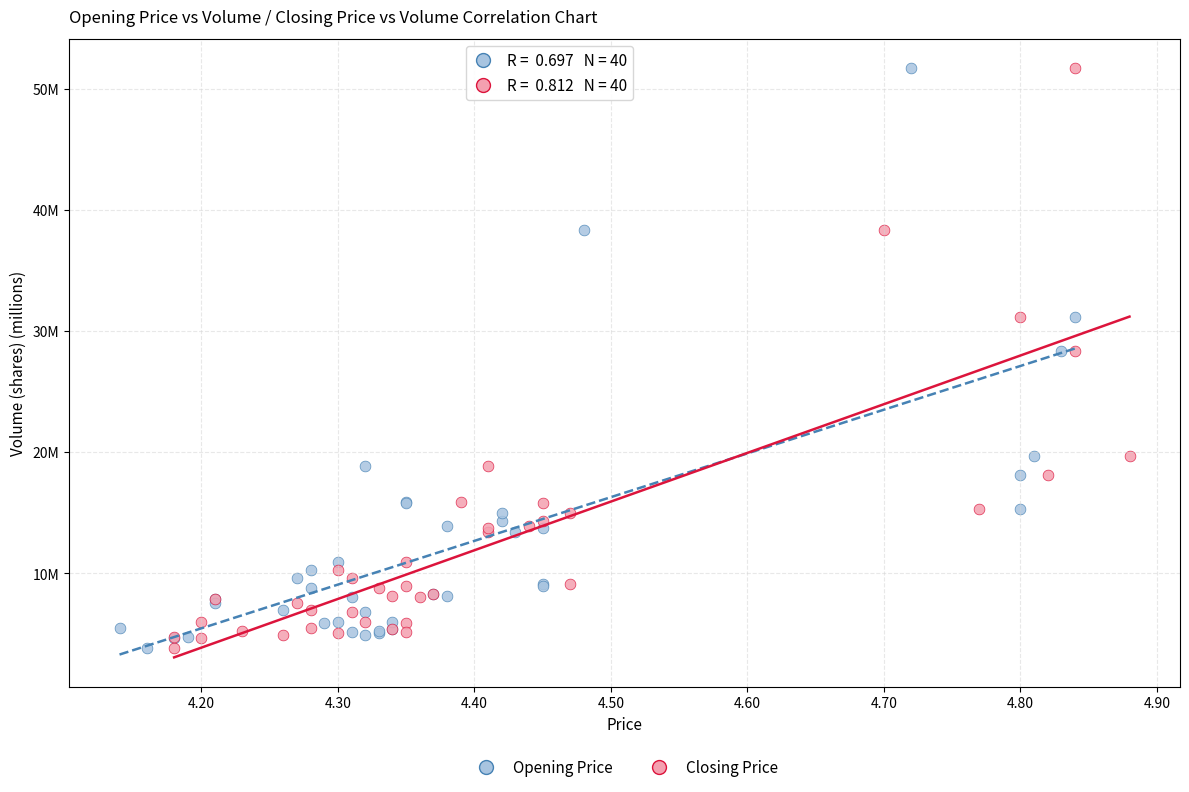

What are all the series names shown in the legend?

Opening Price, Closing Price